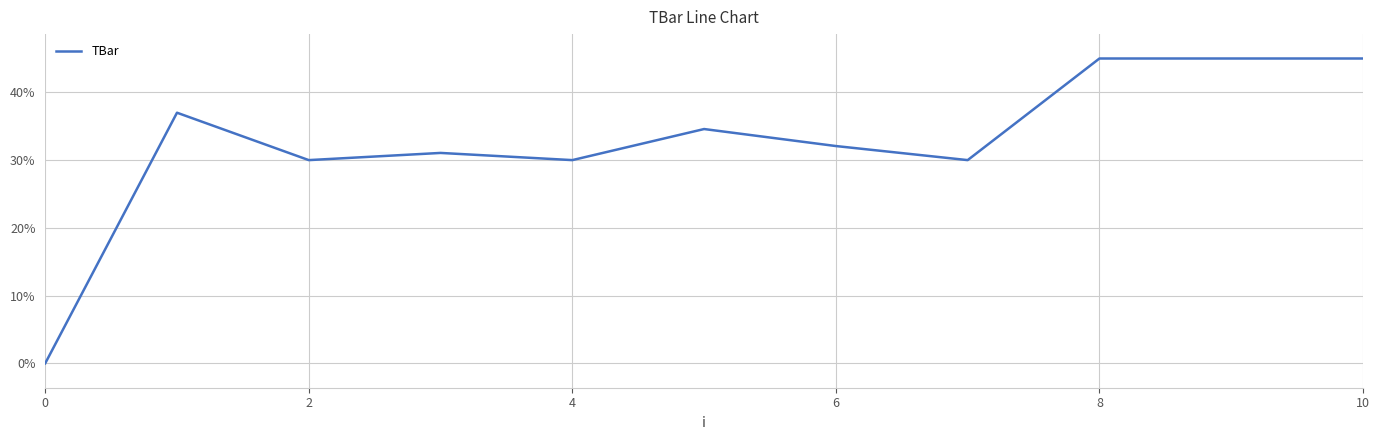

What is the difference between the second highest and second lowest values?

15.0